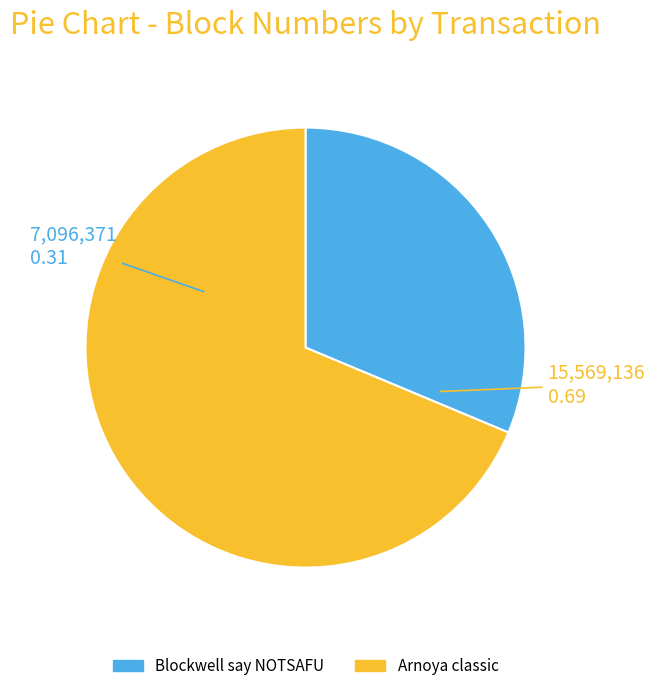

Is there a majority slice in this chart?

Yes